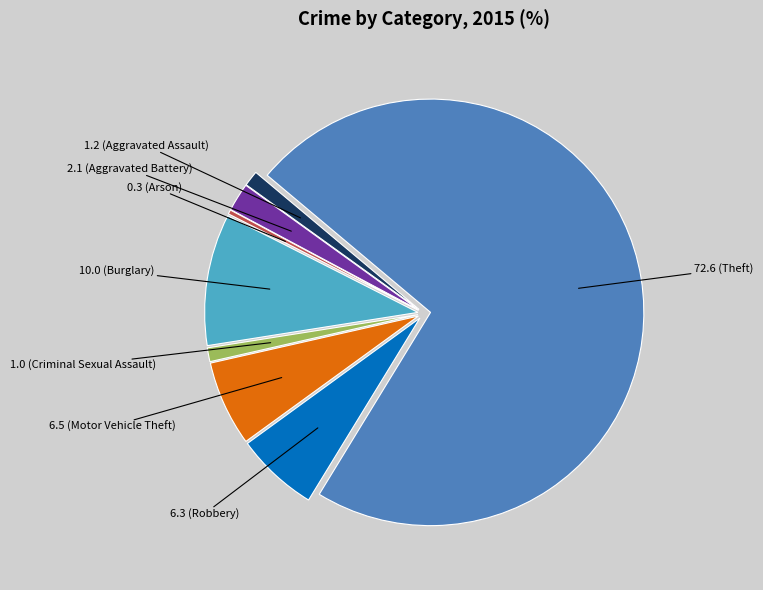

Is there any slice that represents more than half of the pie?

Yes